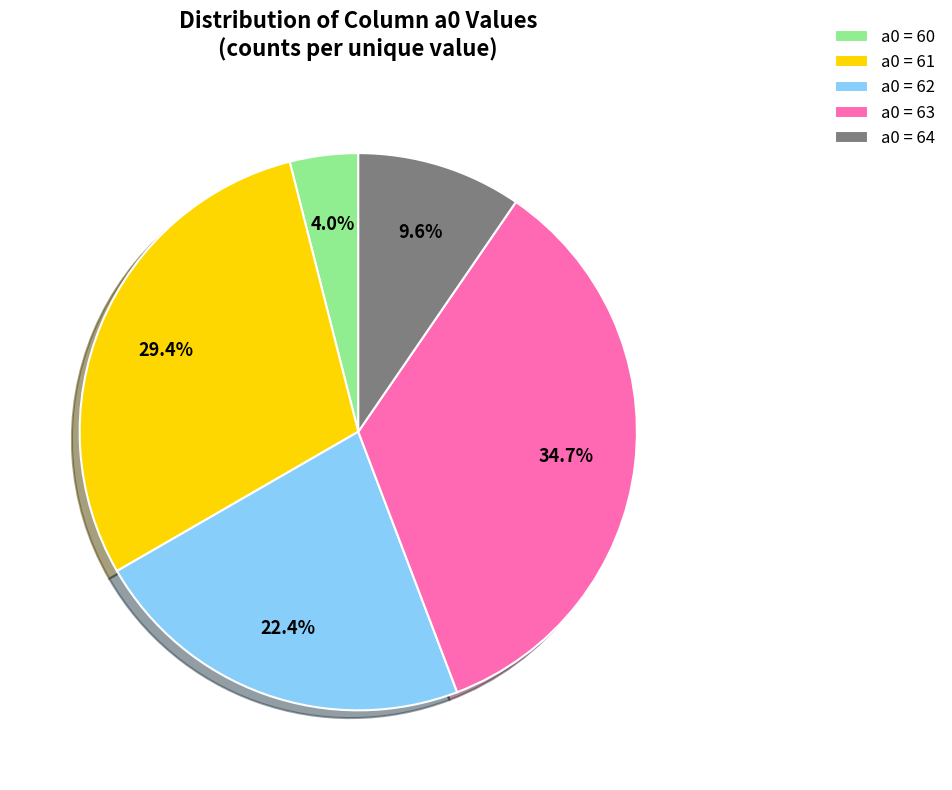

Count the number of slices in the pie.

5